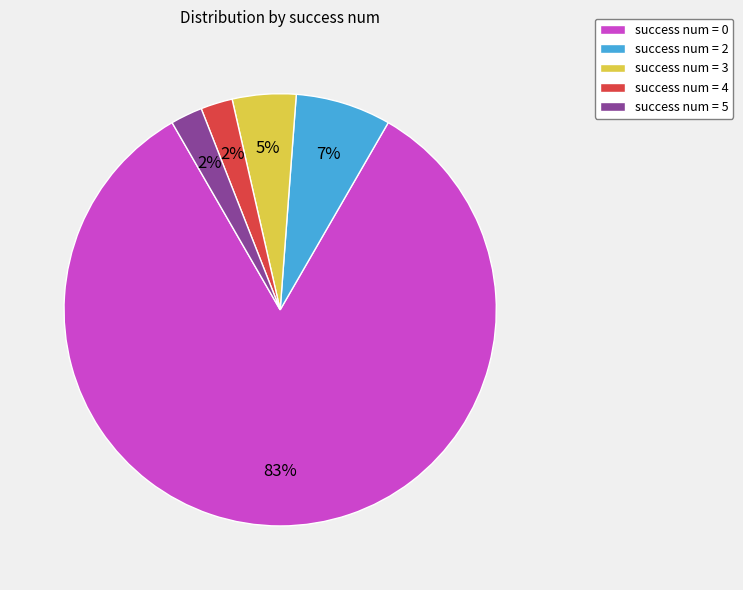

True or false: success num = 4 accounts for 2% of the total.

True